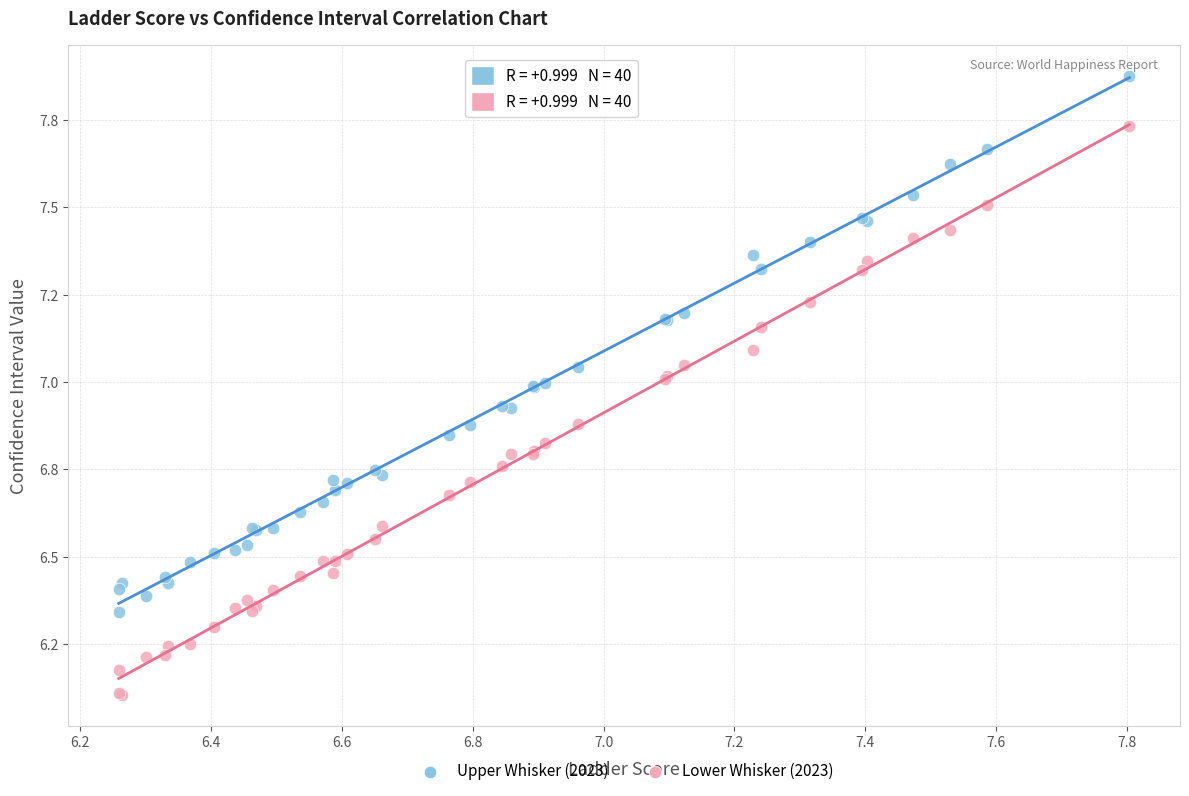

What are all the series names shown in the legend?

Upper Whisker (2023), Lower Whisker (2023)